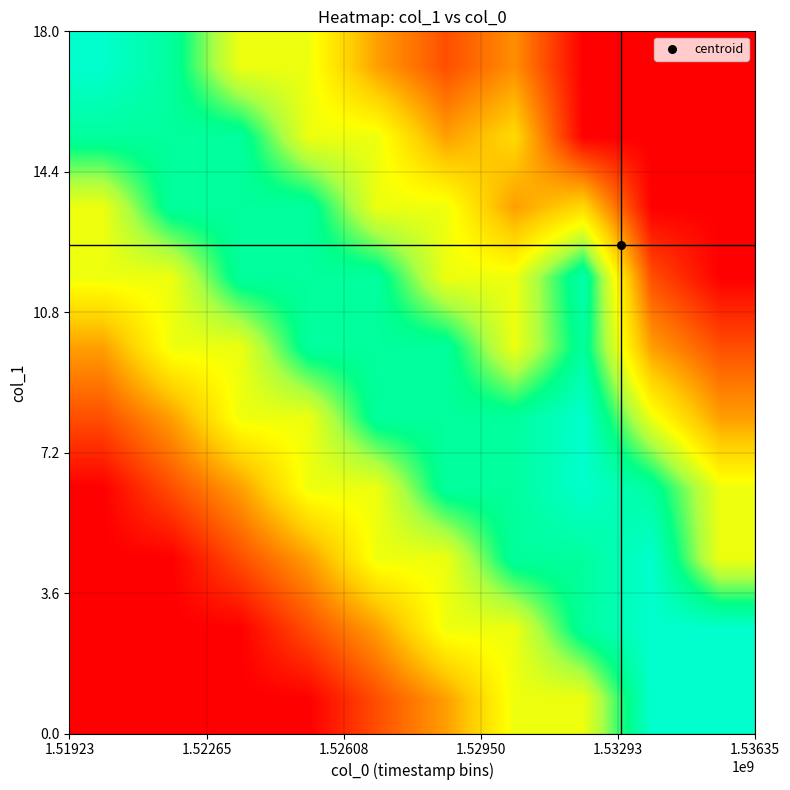

What is the greatest value displayed?

1.0